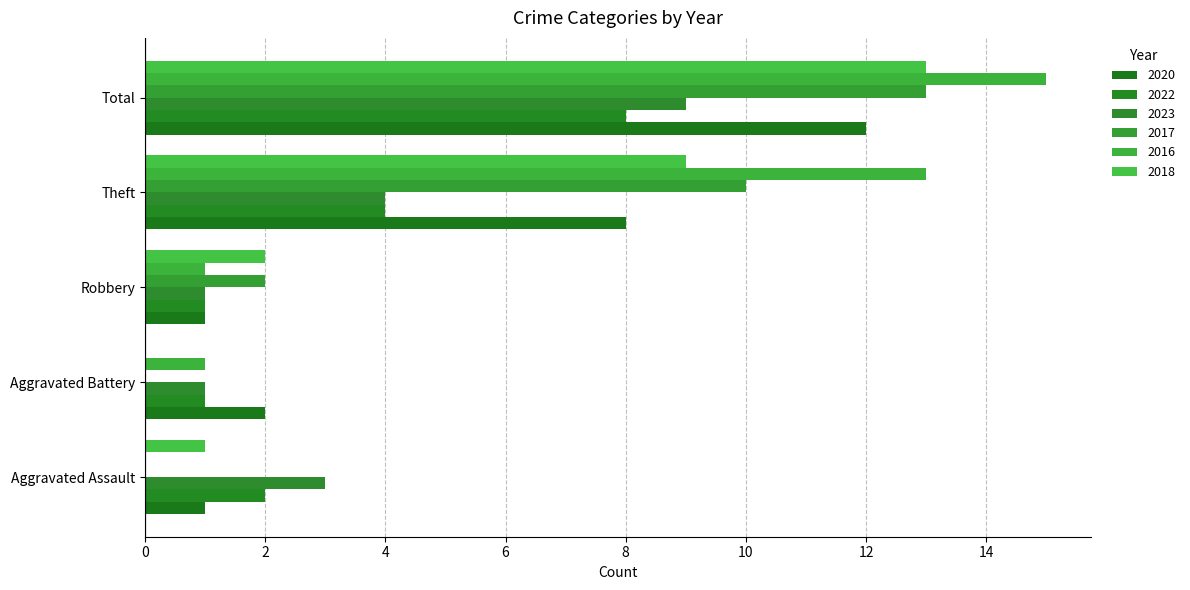

Which category has the lowest value in the 2023 series?

Aggravated Battery